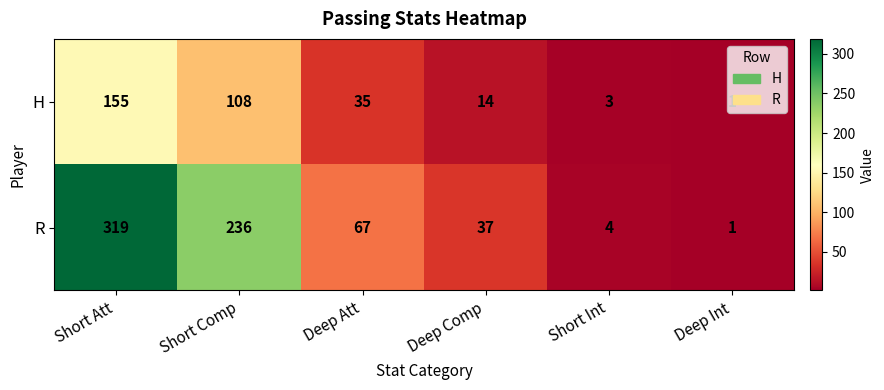

List the labels in order of H value, largest first.

Short Att, Short Comp, Deep Att, Deep Comp, Short Int, Deep Int